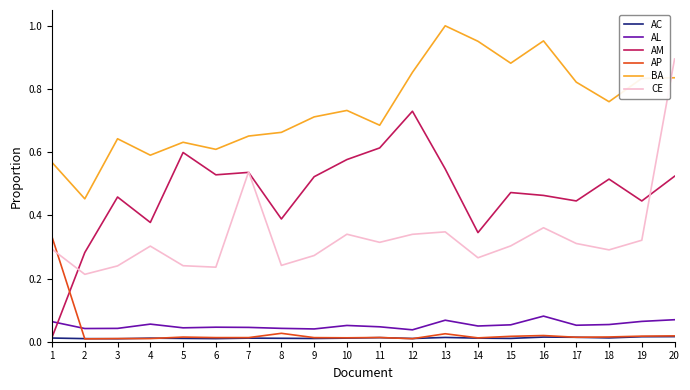

Which series has the largest total across all categories?

BA